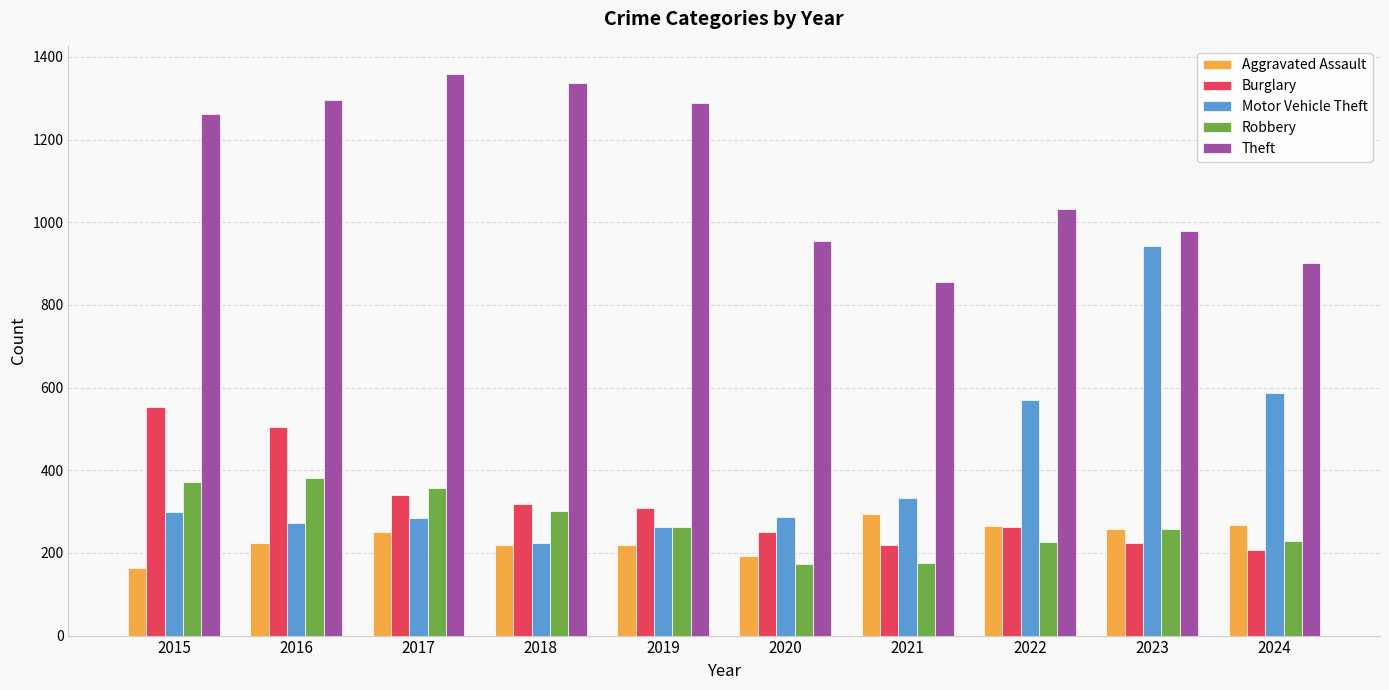

How many data points in Theft are less than 1263?

5